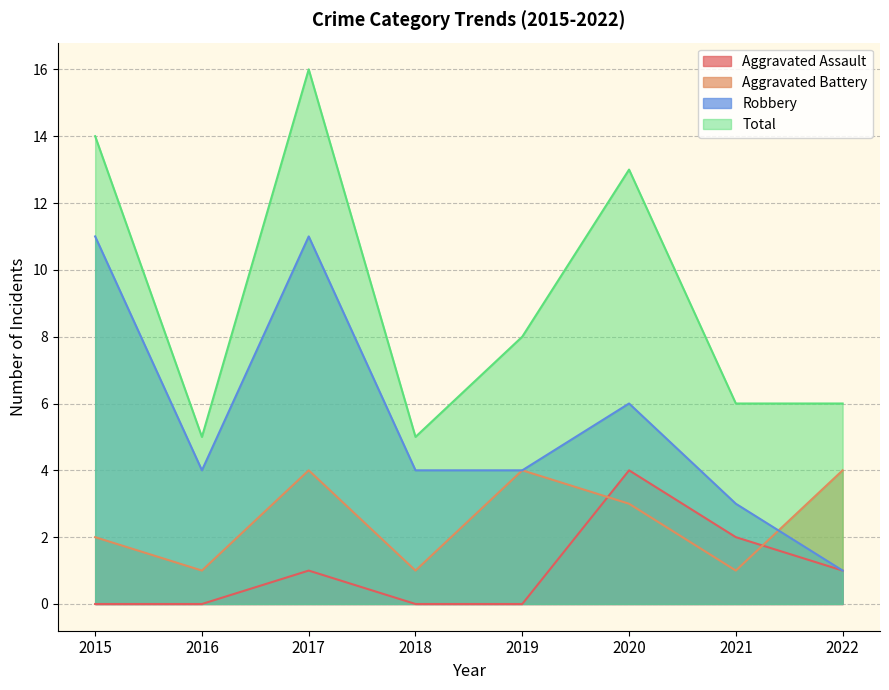

Rank the series at 2016 from lowest to highest value.

Aggravated Assault, Aggravated Battery, Robbery, Total